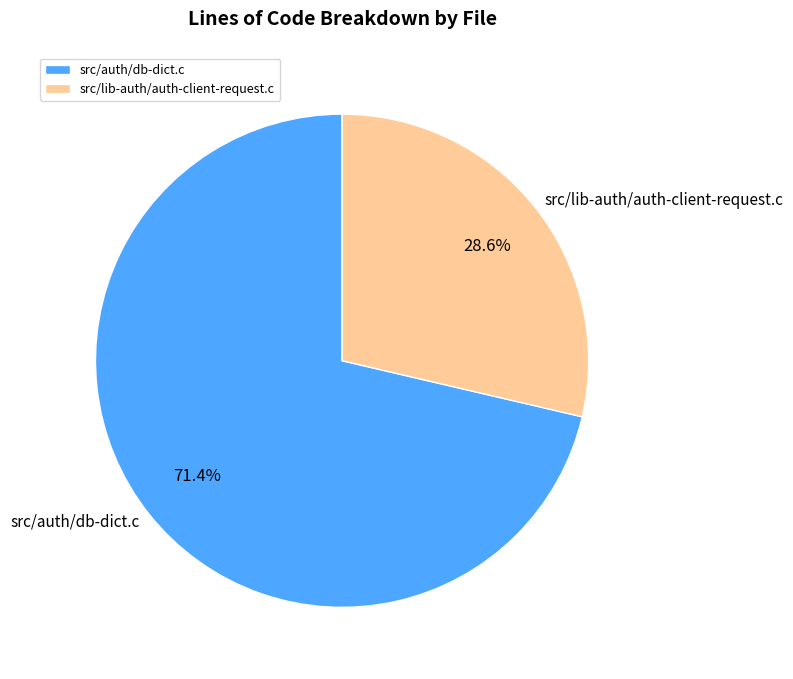

What is the total percentage of src/auth/db-dict.c and src/lib-auth/auth-client-request.c?

100.0%